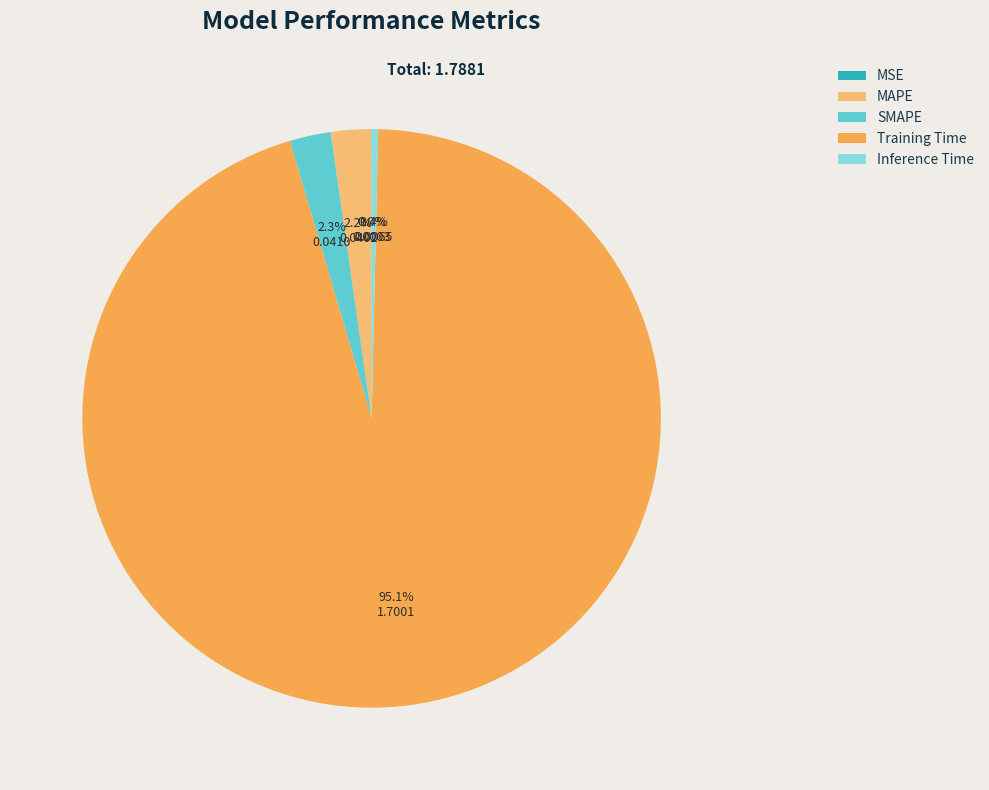

Between SMAPE and Training Time, which is larger?

Training Time